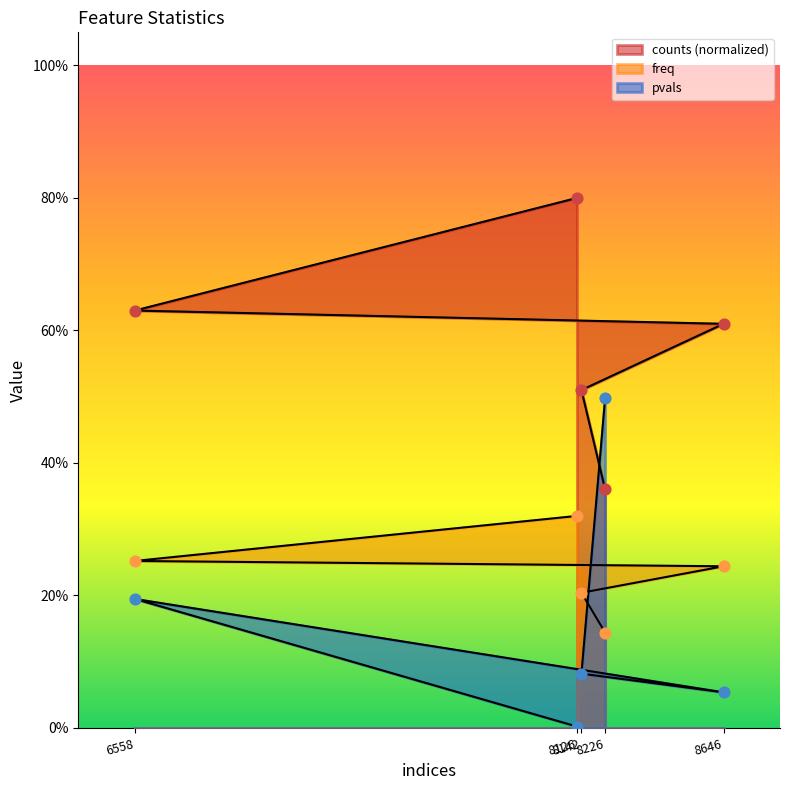

At which category is the sum across all series the highest?

8126